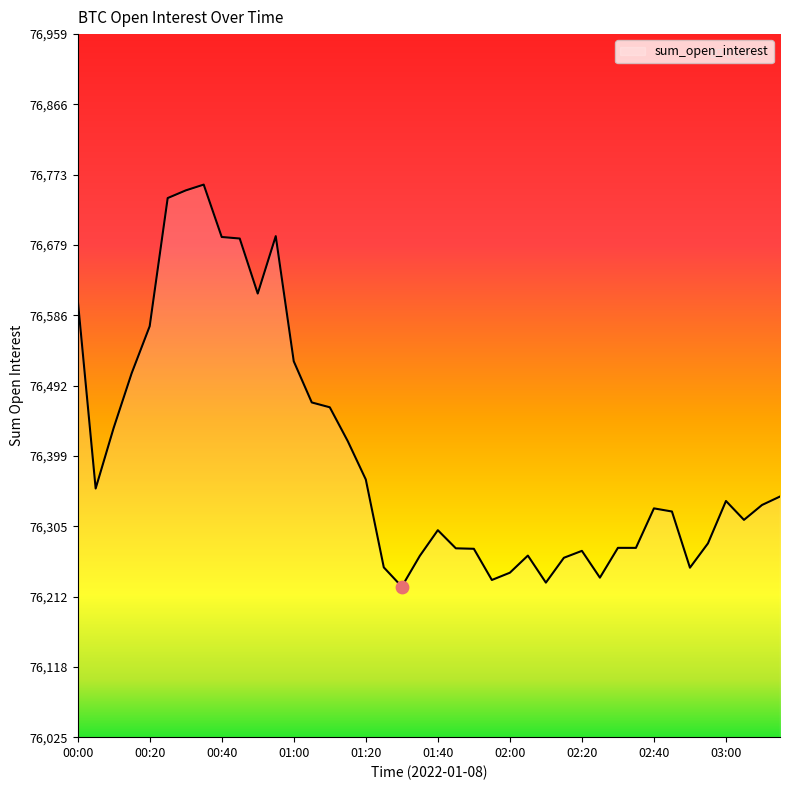

What is the maximum value shown in the chart?

76759.4